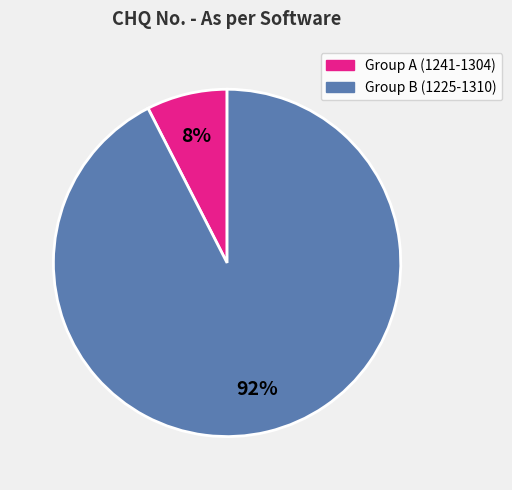

Which has a higher value, Group B (1225-1310) or Group A (1241-1304)?

Group B (1225-1310)